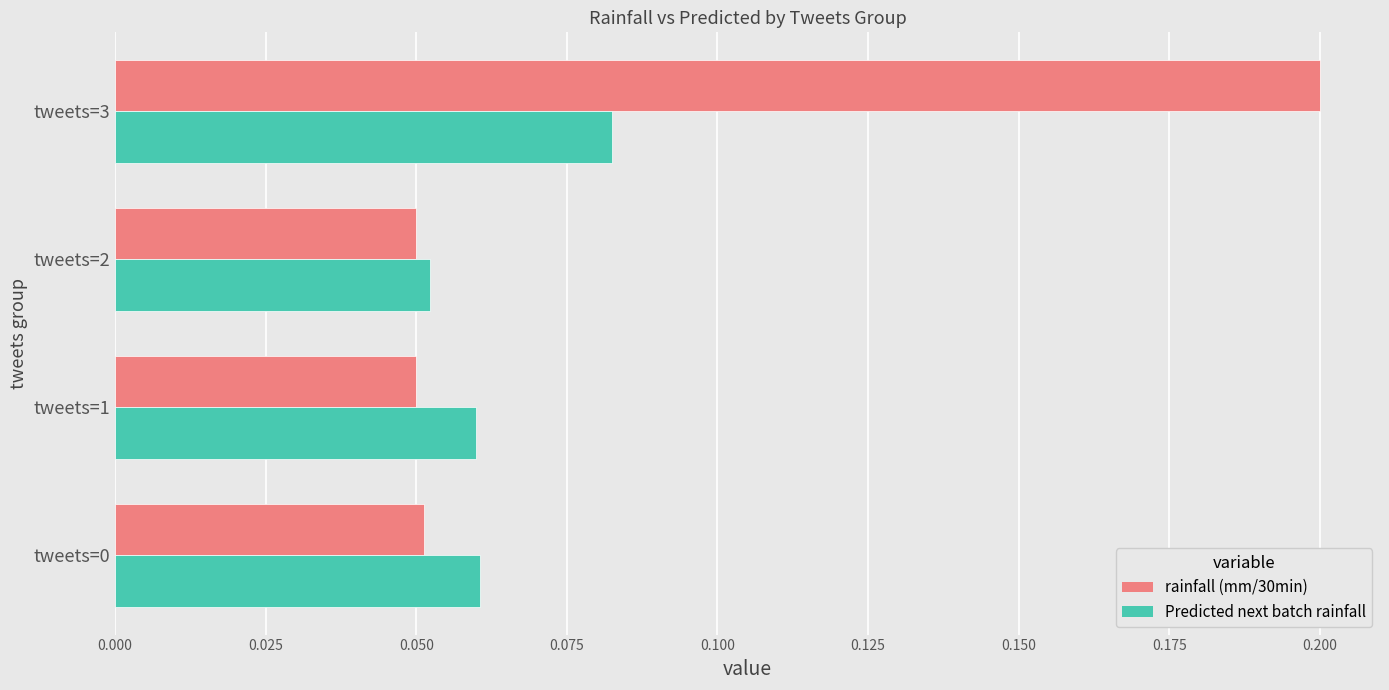

Which category has the highest value across all series?

tweets=3